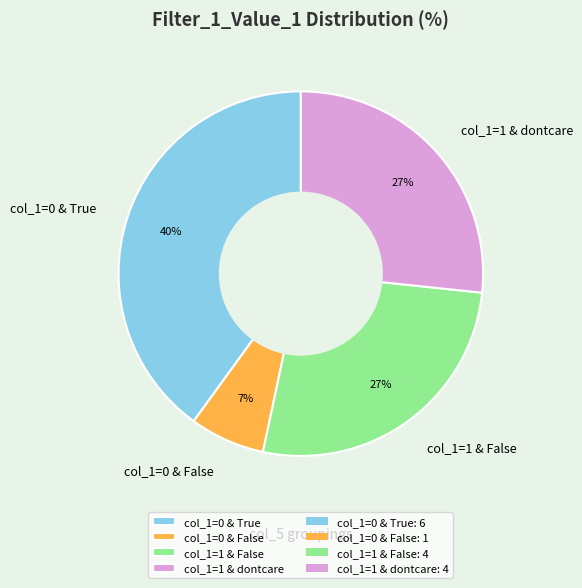

Does col_1=0 & True represent more than half of the total?

No